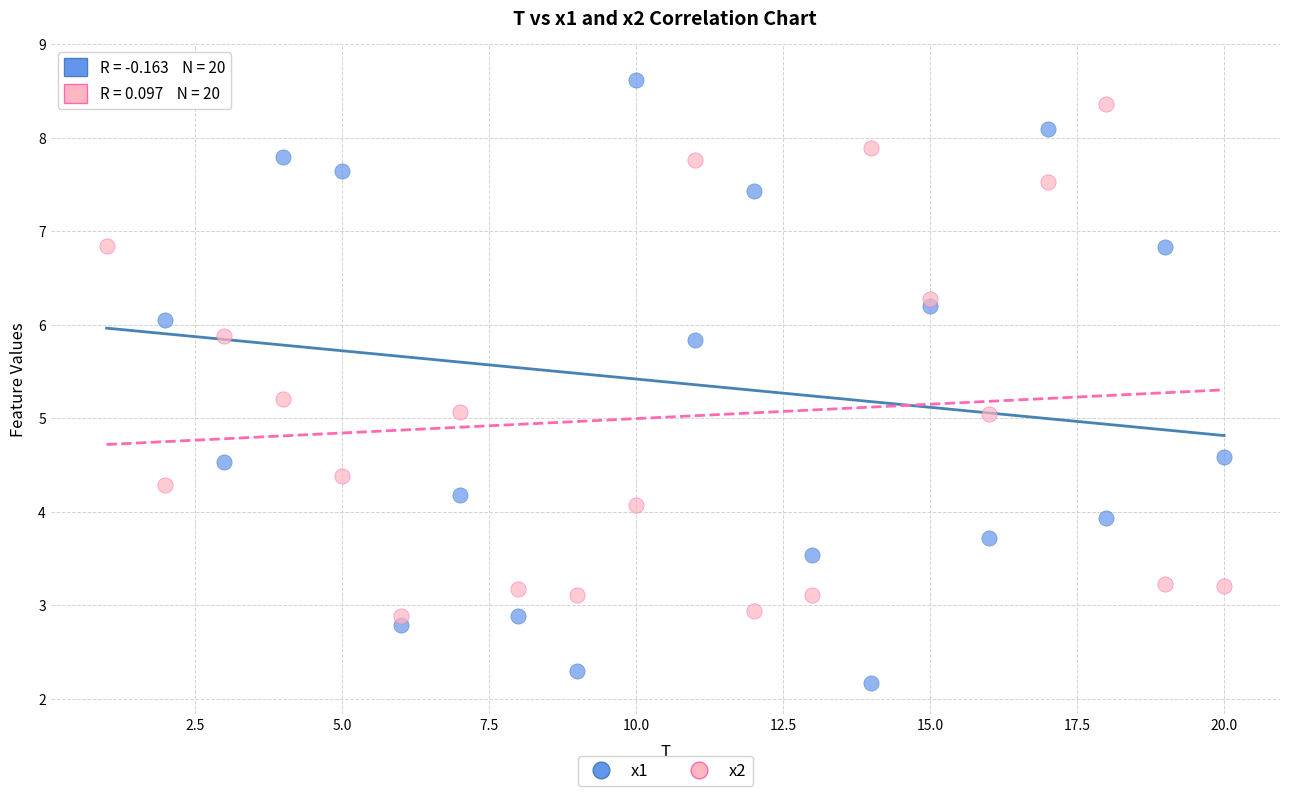

Across all data points, what is the range of X values (max minus min)?

19.0